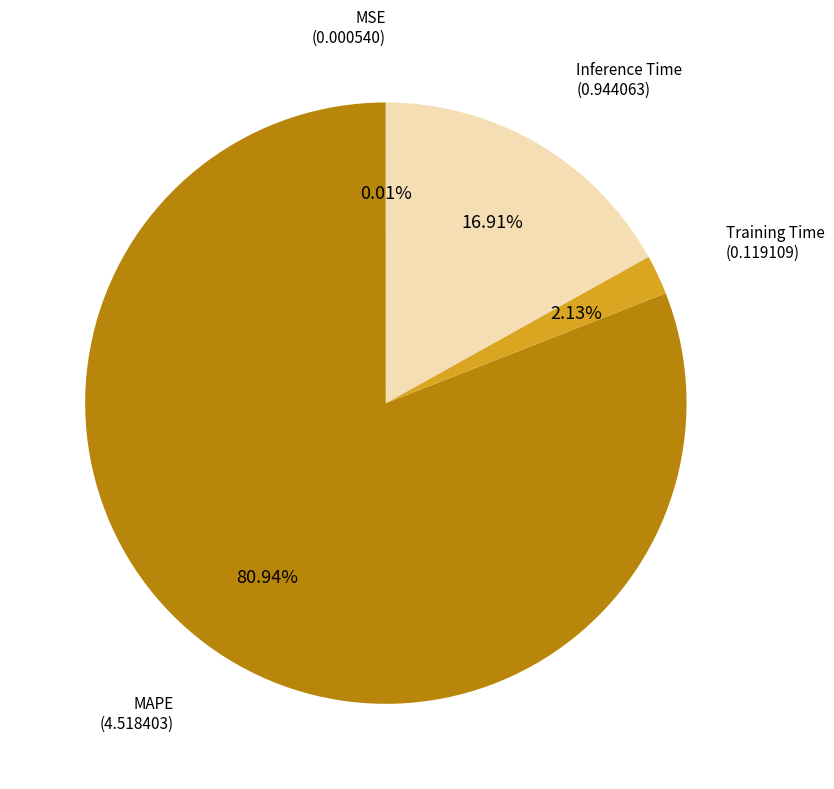

Which category has the biggest portion of the pie?

MAPE